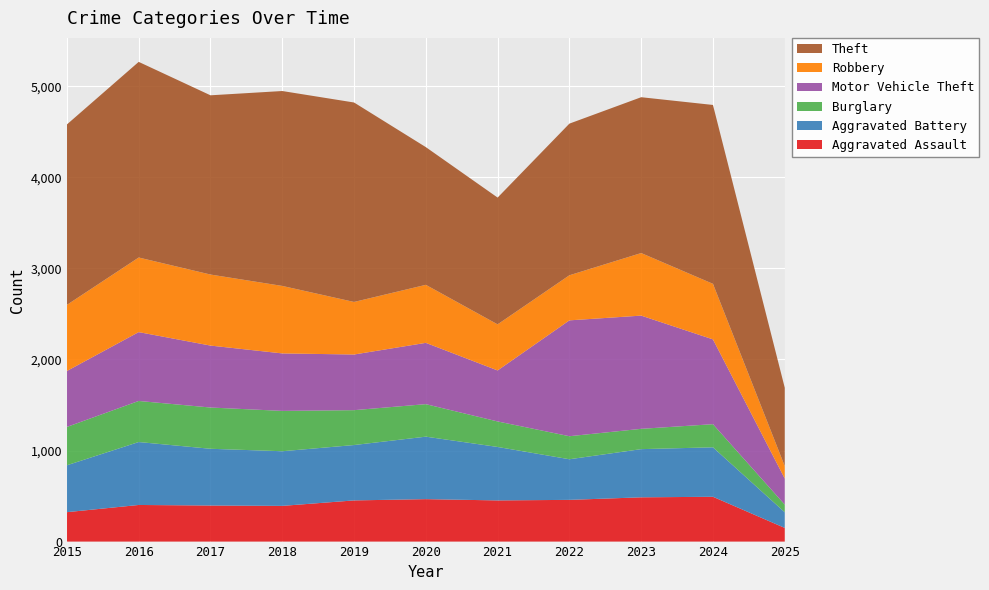

Reading left to right, transcribe all the data shown in this chart.

Aggravated Assault: 2015=323	2016=402	2017=396	2018=392	2019=452	2020=466	2021=452	2022=458	2023=486	2024=492	2025=150
Aggravated Battery: 2015=515	2016=691	2017=623	2018=600	2019=608	2020=686	2021=587	2022=446	2023=529	2024=543	2025=172
Burglary: 2015=421	2016=451	2017=453	2018=443	2019=383	2020=357	2021=280	2022=253	2023=223	2024=254	2025=84
Motor Vehicle Theft: 2015=614	2016=756	2017=680	2018=631	2019=611	2020=673	2021=560	2022=1272	2023=1243	2024=931	2025=286
Robbery: 2015=726	2016=819	2017=780	2018=741	2019=577	2020=637	2021=506	2022=495	2023=687	2024=610	2025=137
Theft: 2015=1981	2016=2148	2017=1968	2018=2140	2019=2190	2020=1512	2021=1392	2022=1665	2023=1711	2024=1964	2025=860